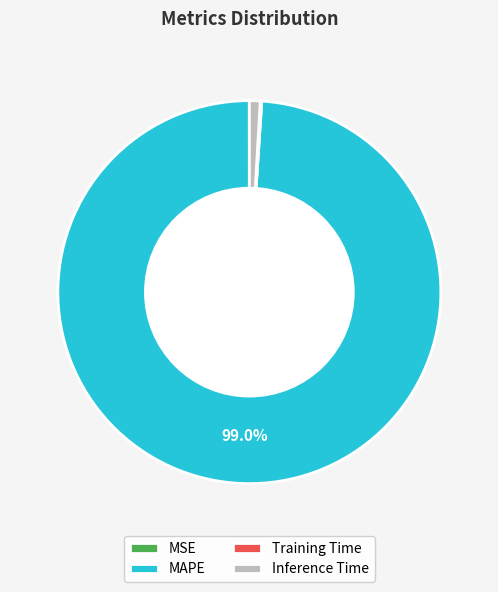

Does MAPE represent more than half of the total?

Yes